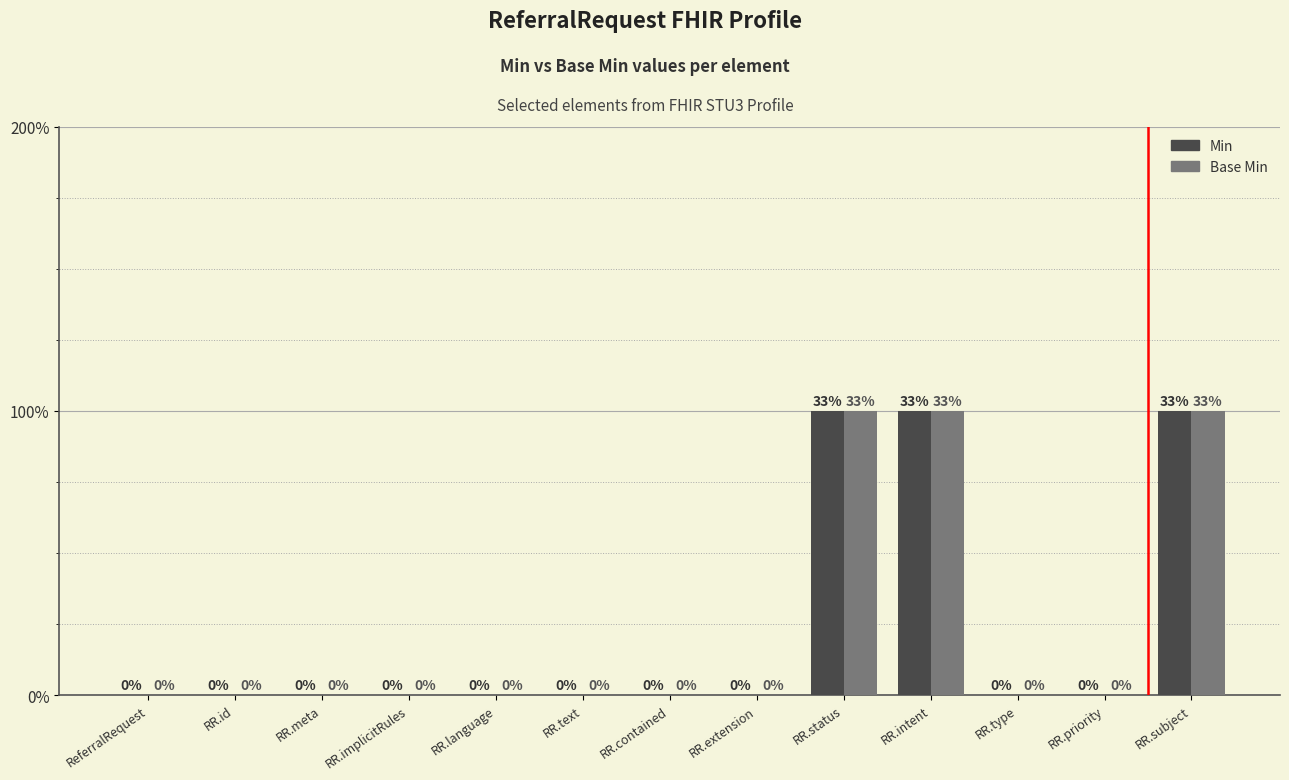

At which label does Min reach its peak?

RR.status